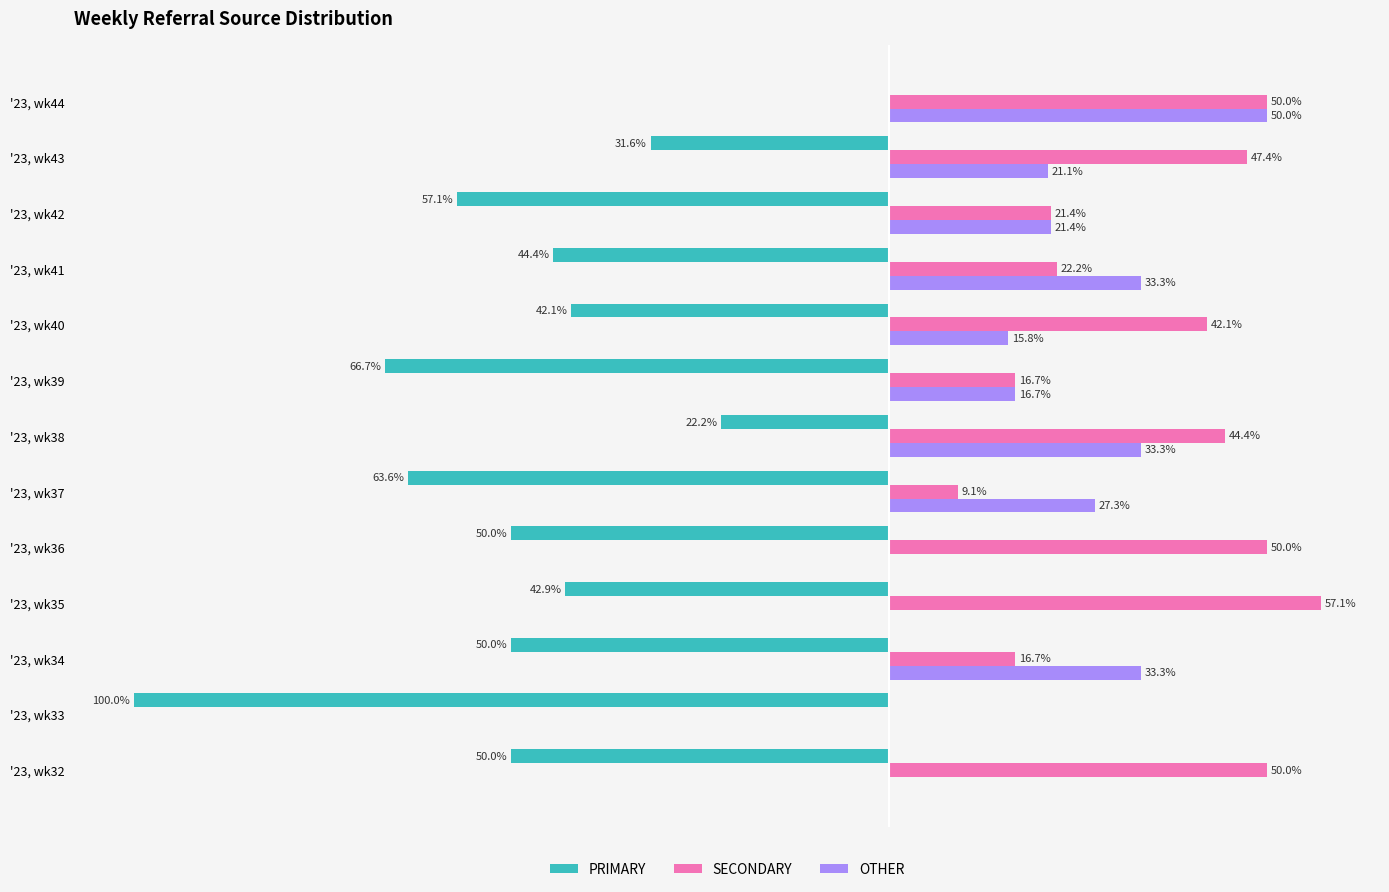

Where is PRIMARY nearest to the value -50?

'23, wk32